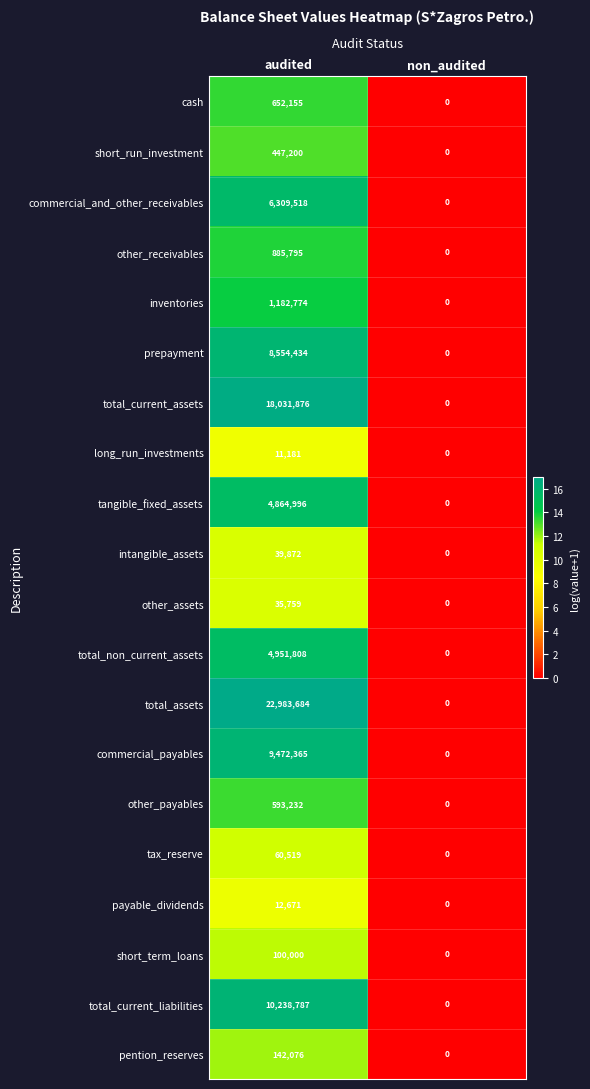

Between audited and non_audited, which series saw the biggest shift?

total_assets